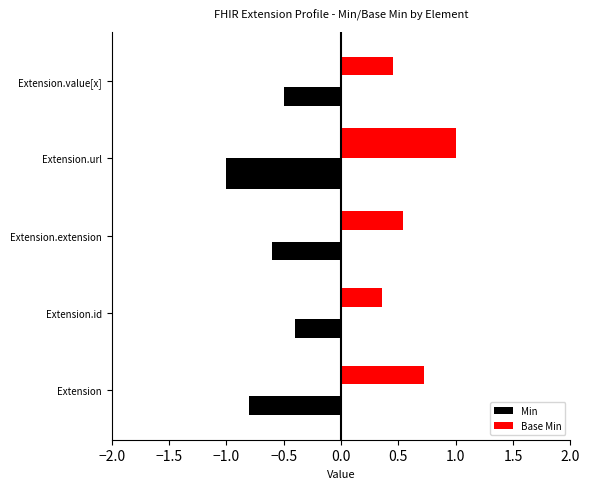

Between Extension.id and Extension.value[x], which series saw the biggest shift?

Min